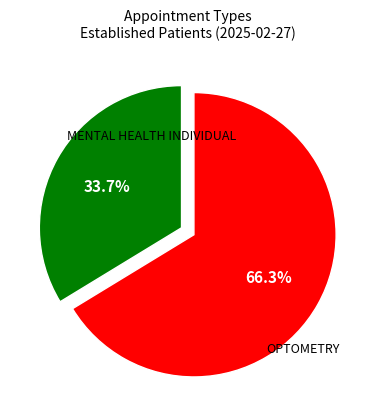

Does any single category account for the majority?

Yes